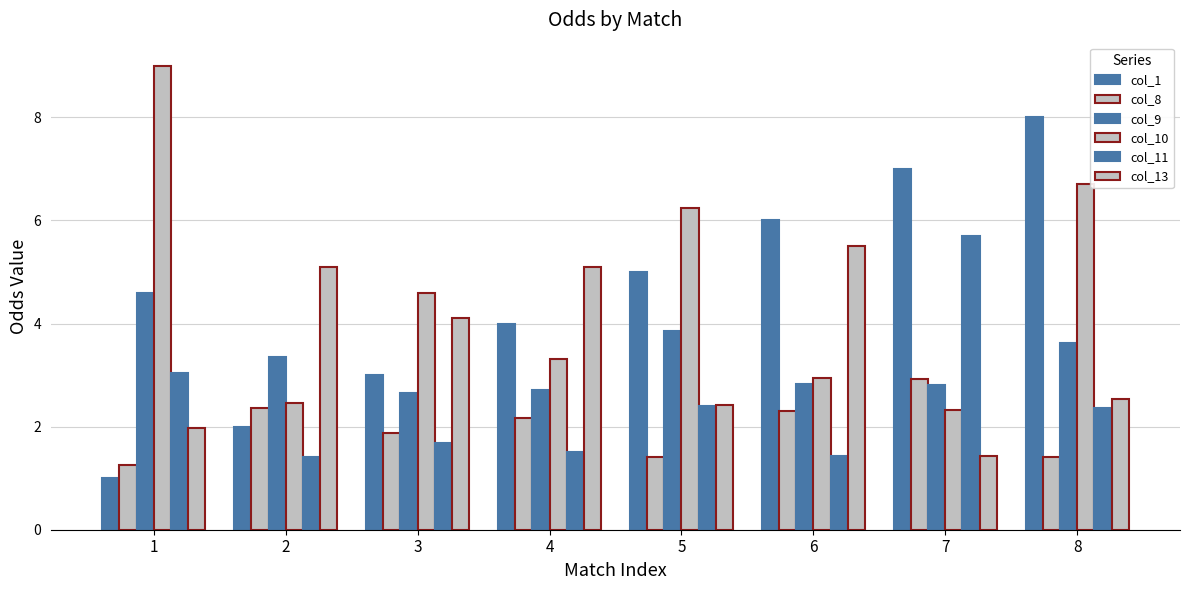

Are the bars grouped side by side (vs. stacked)?

Yes